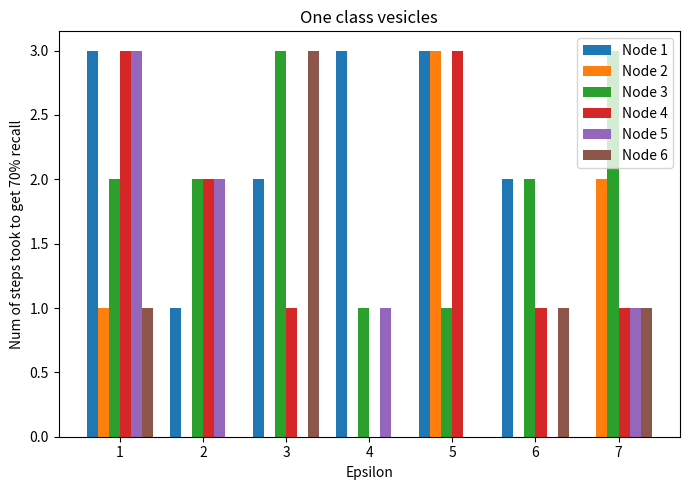

What is the total value across all series at 2?

7